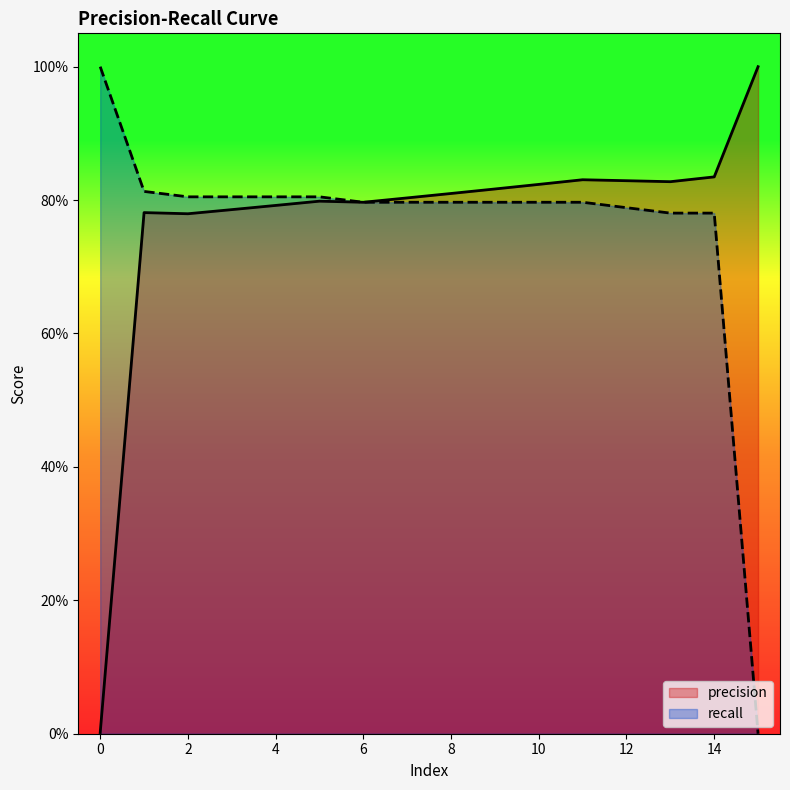

True or false: recall and precision cross at least once.

False